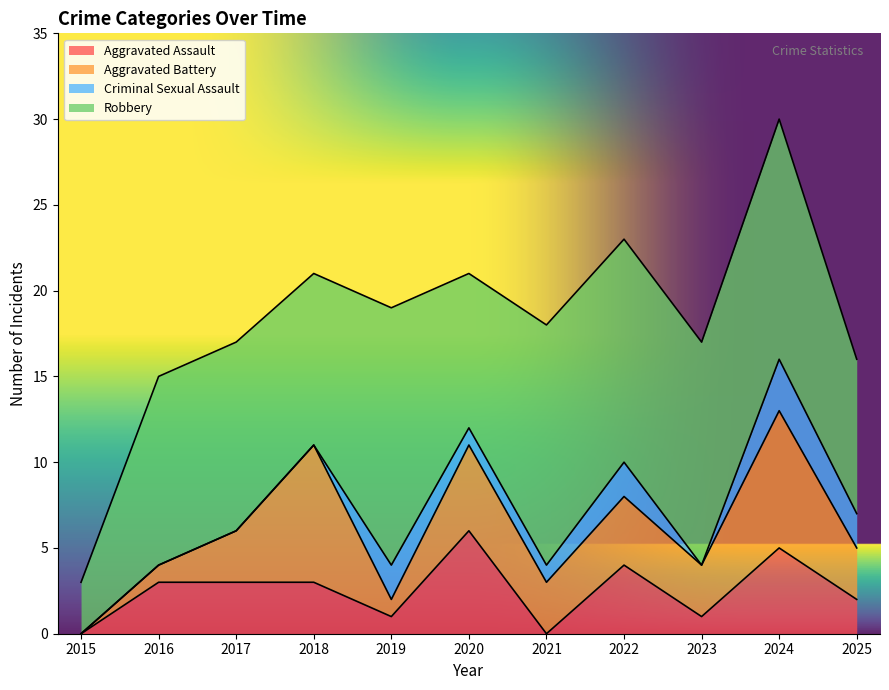

Reading left to right, what are all the values shown in this chart?

Aggravated Assault: 0	3	3	3	1	6	0	4	1	5	2
Aggravated Battery: 0	1	3	8	1	5	3	4	3	8	3
Criminal Sexual Assault: 0	0	0	0	2	1	1	2	0	3	2
Robbery: 3	11	11	10	15	9	14	13	13	14	9